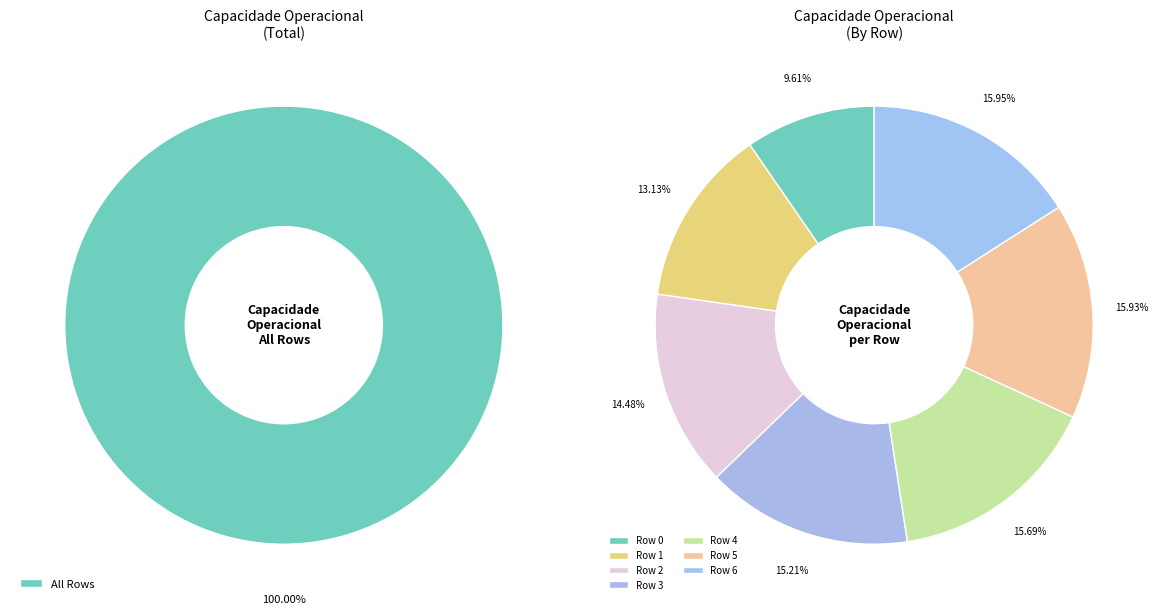

Rank the categories by value from highest to lowest.

6, 5, 4, 3, 2, 1, 0